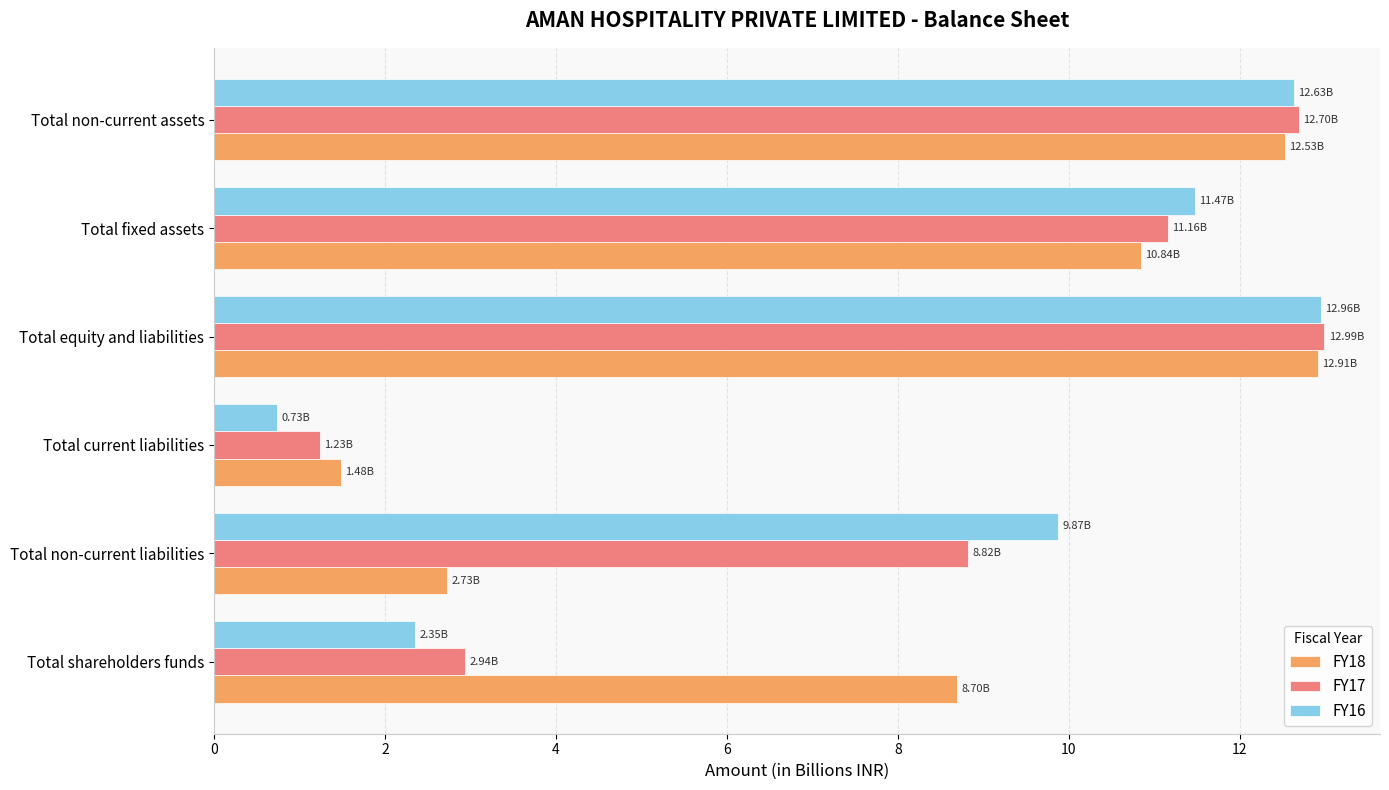

At how many categories does at least one series exceed 1?

6